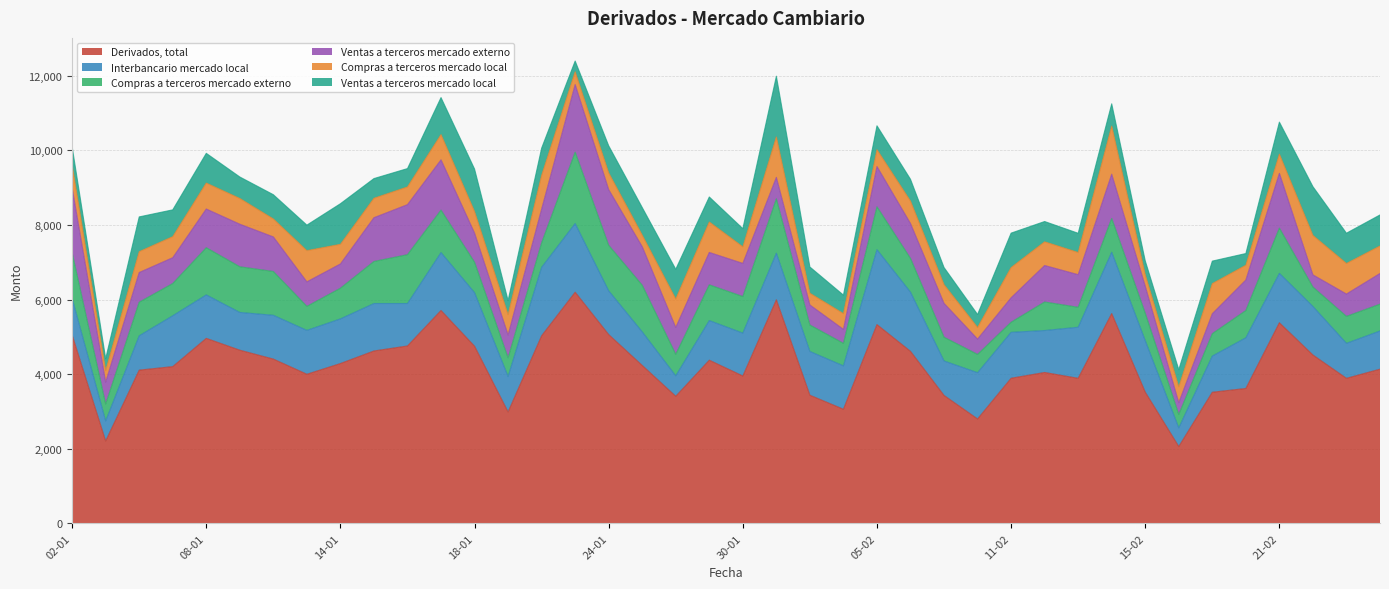

Where is the first local maximum for Interbancario mercado local?

07-01